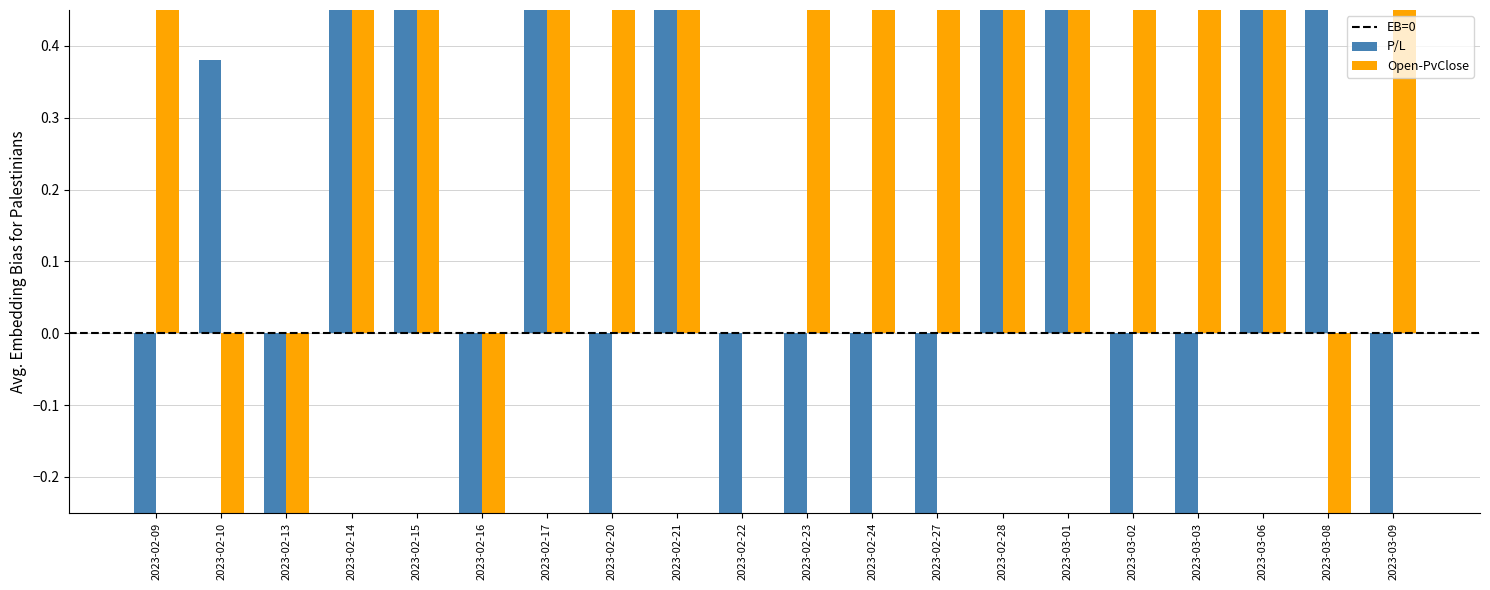

Which series changed the most between 2023-02-14 and 2023-02-17?

P/L